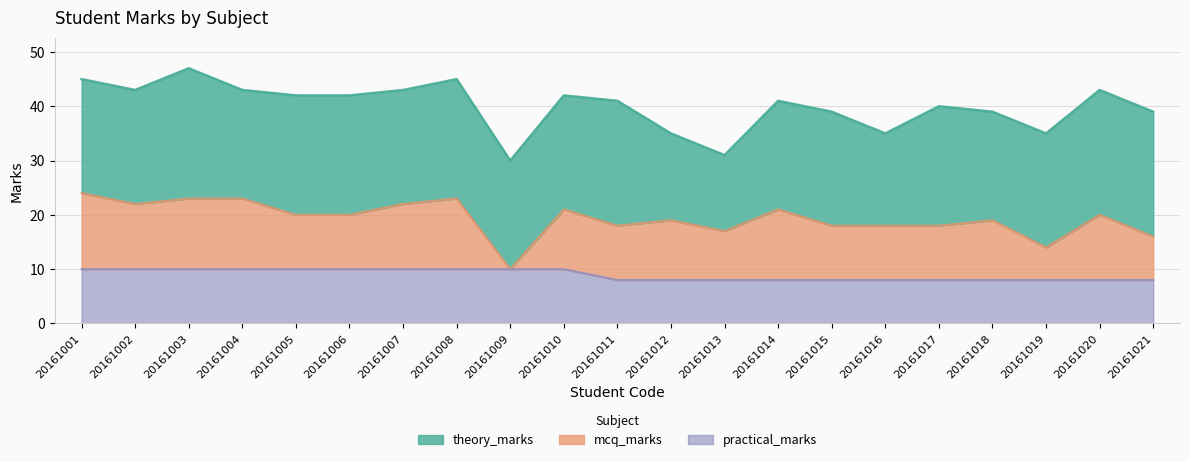

At how many categories does at least one series exceed 7?

21